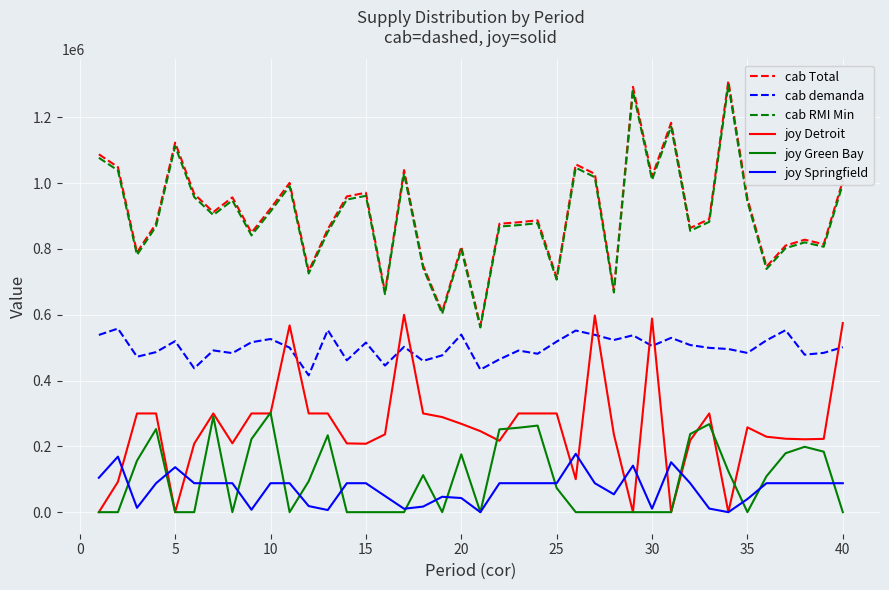

True or false: cab RMI Min and joy Springfield intersect in this chart.

False